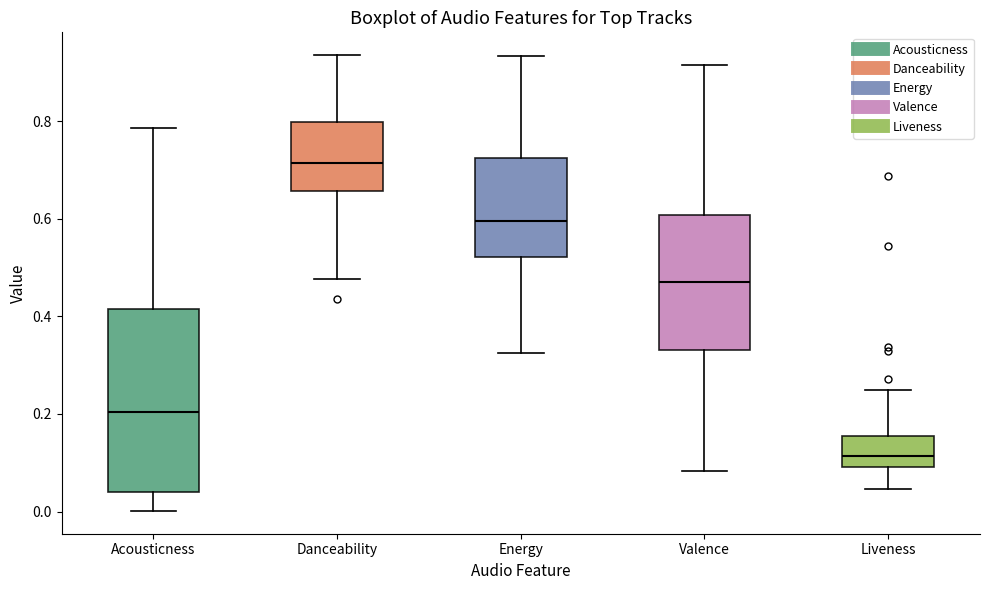

Where does the lower whisker of the box for Valence end on the y-axis? The values are not printed on the chart, so give them approximately, as read against the axis.

0.08